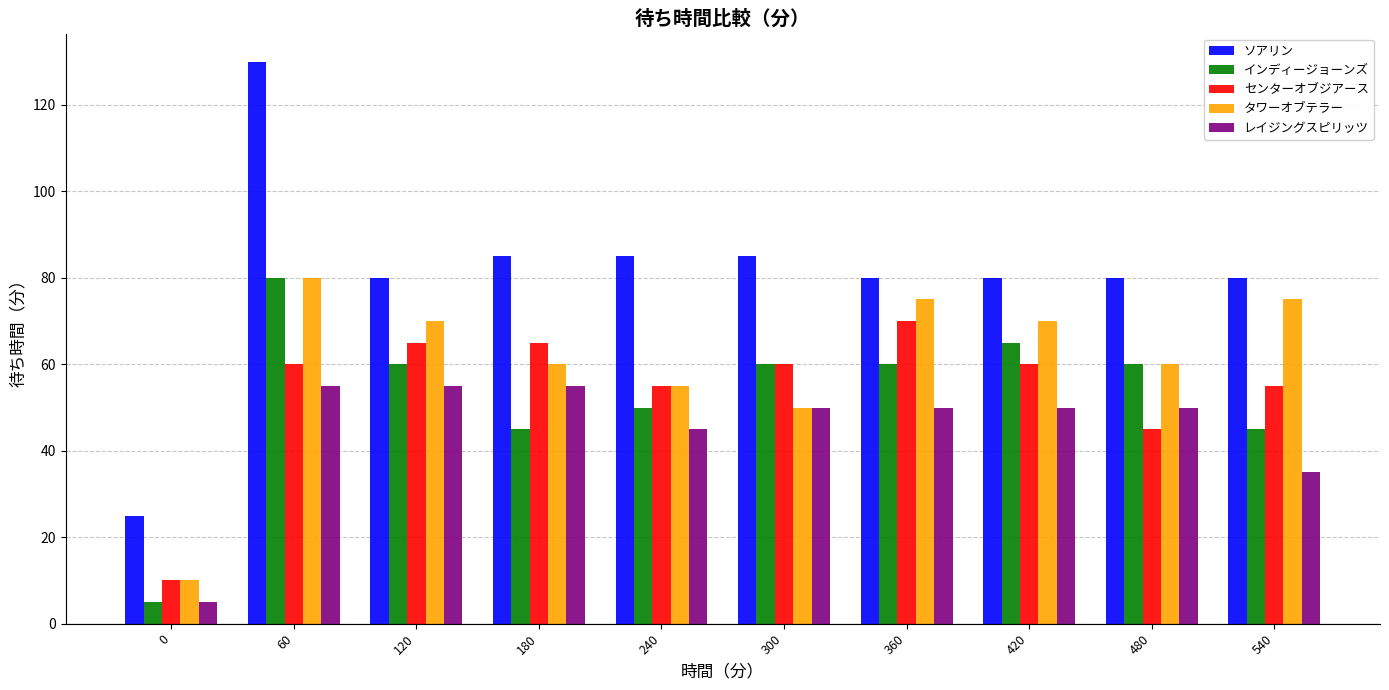

What is the difference between the maximum and minimum values in the タワーオブテラー series?

70